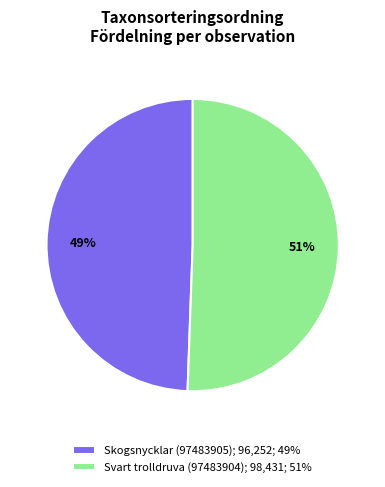

Count the number of slices in the pie.

2